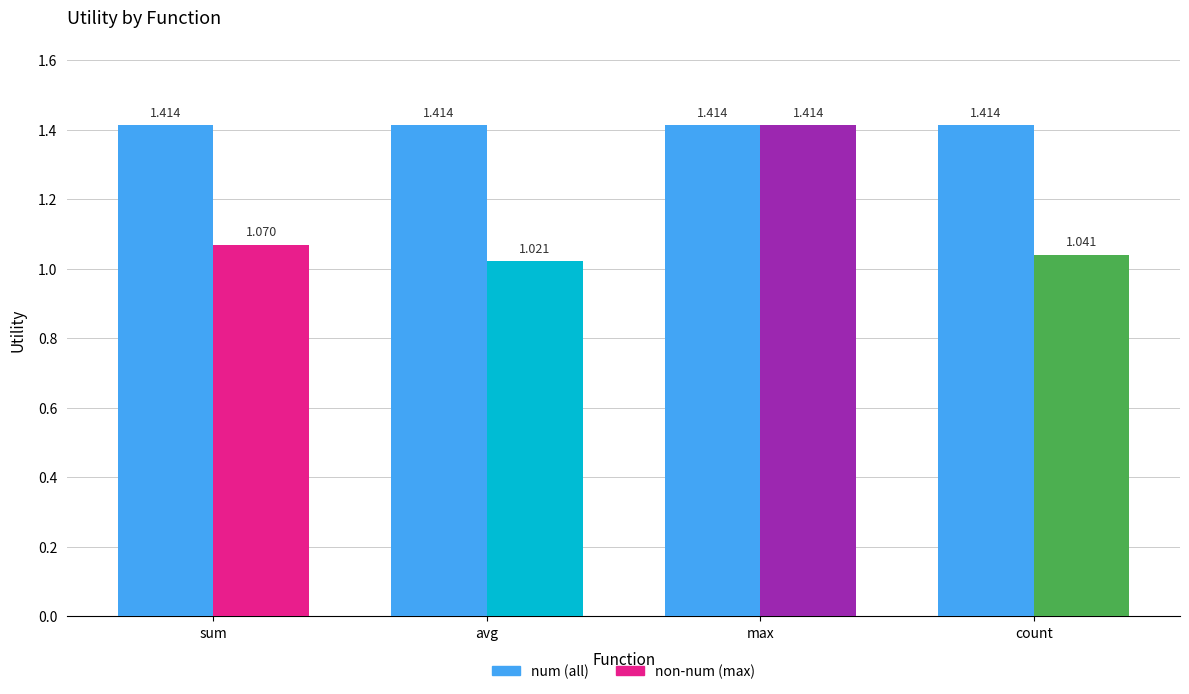

True or false: num (all) has a value of 2.2 at max.

False